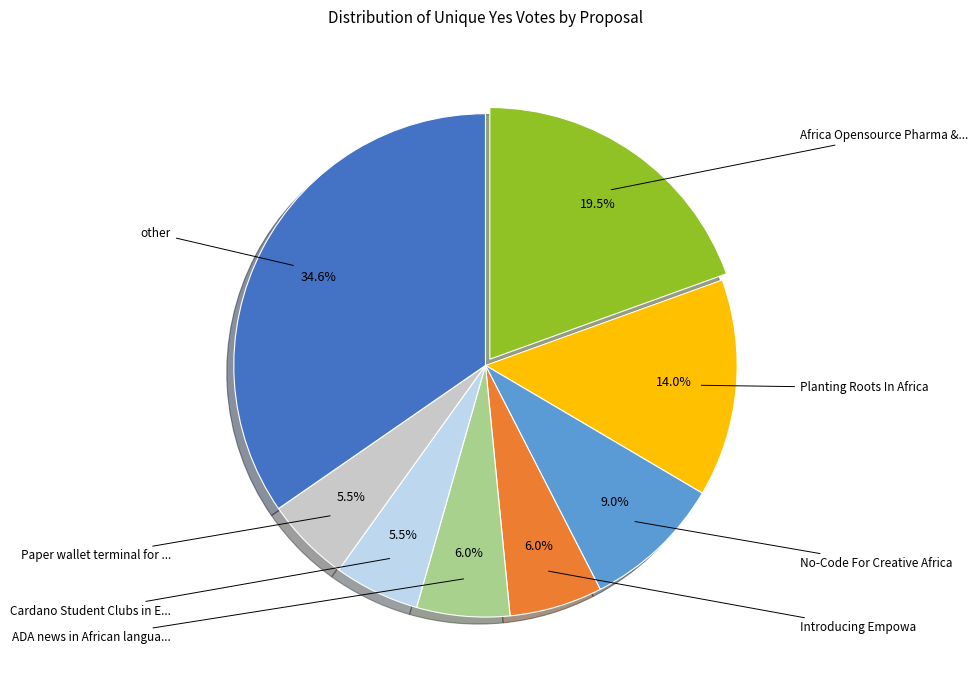

To the nearest percent, what is the average slice percentage?

12%